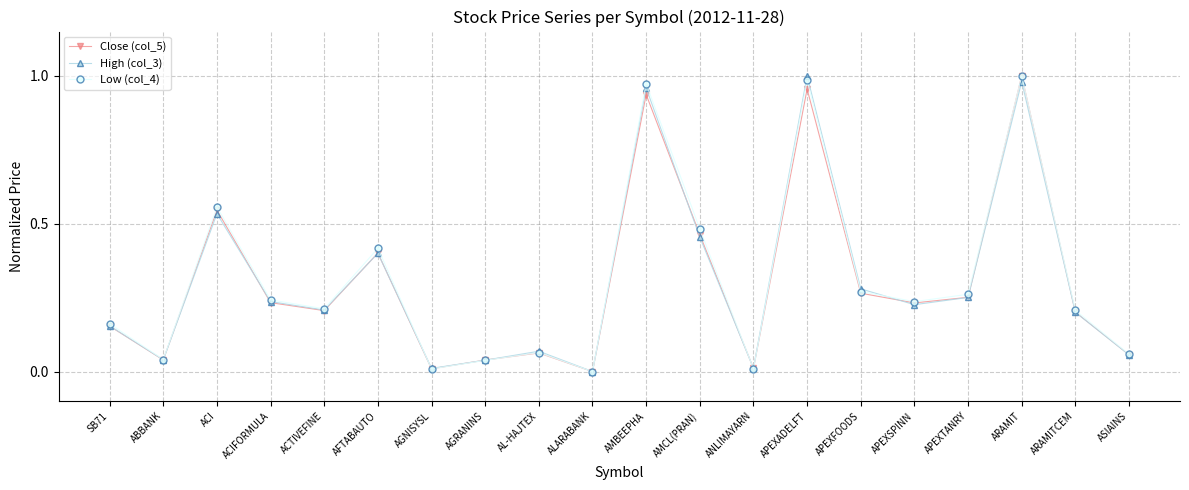

How many values in Low (col_4) are above zero?

19